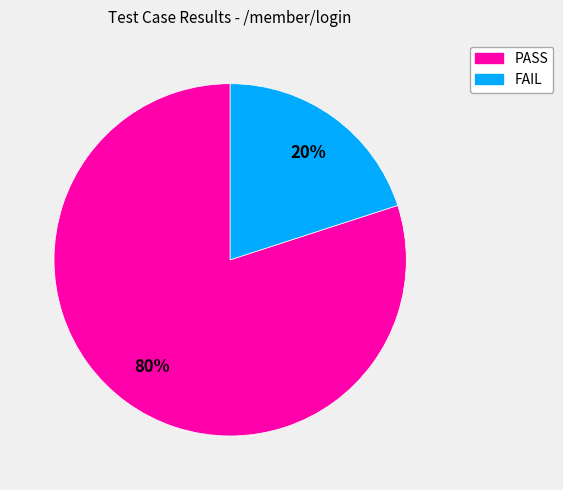

Is it true that PASS is 94% of the pie?

False